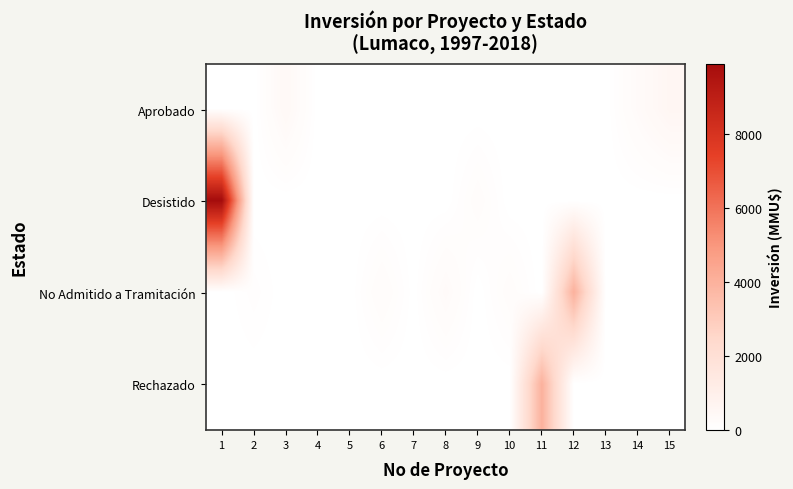

Which series has the largest total across all categories?

Desistido